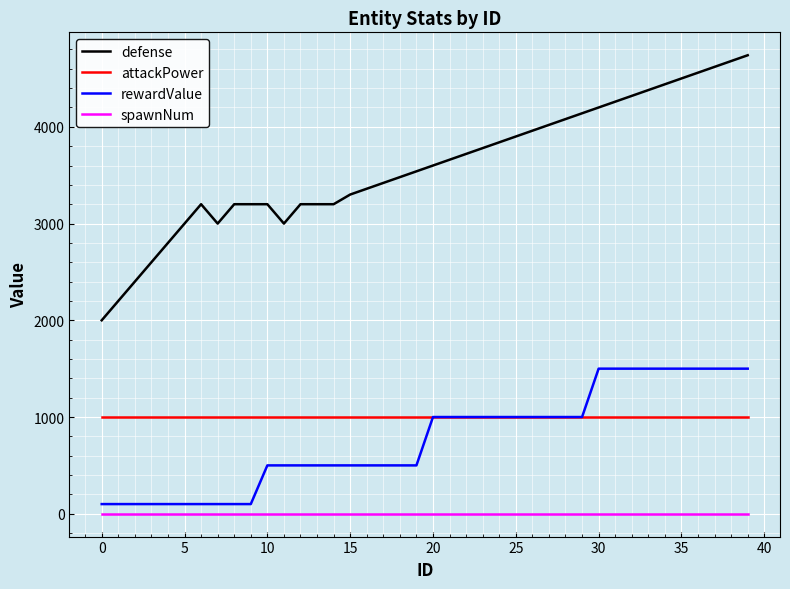

True or false: rewardValue and defense intersect in this chart.

False